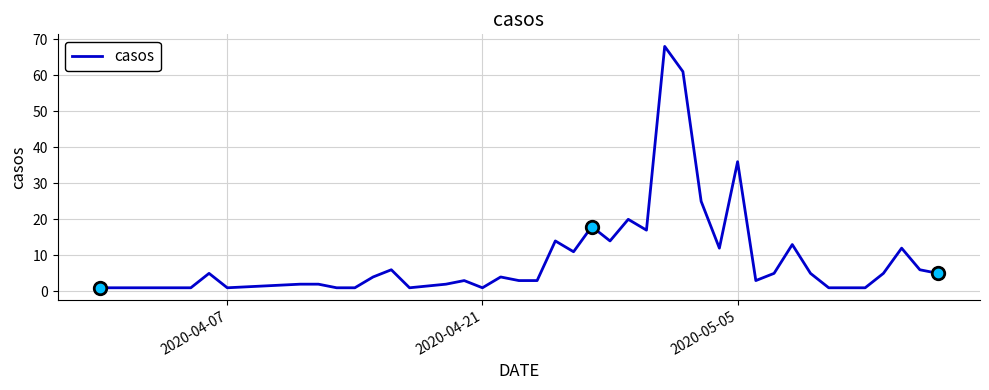

Reading left to right, what are all the values shown in this chart?

1	1	1	5	1	2	2	1	1	4	6	1	2	3	1	4	3	3	14	11	18	14	20	17	68	61	25	12	36	3	5	13	5	1	1	1	5	12	6	5